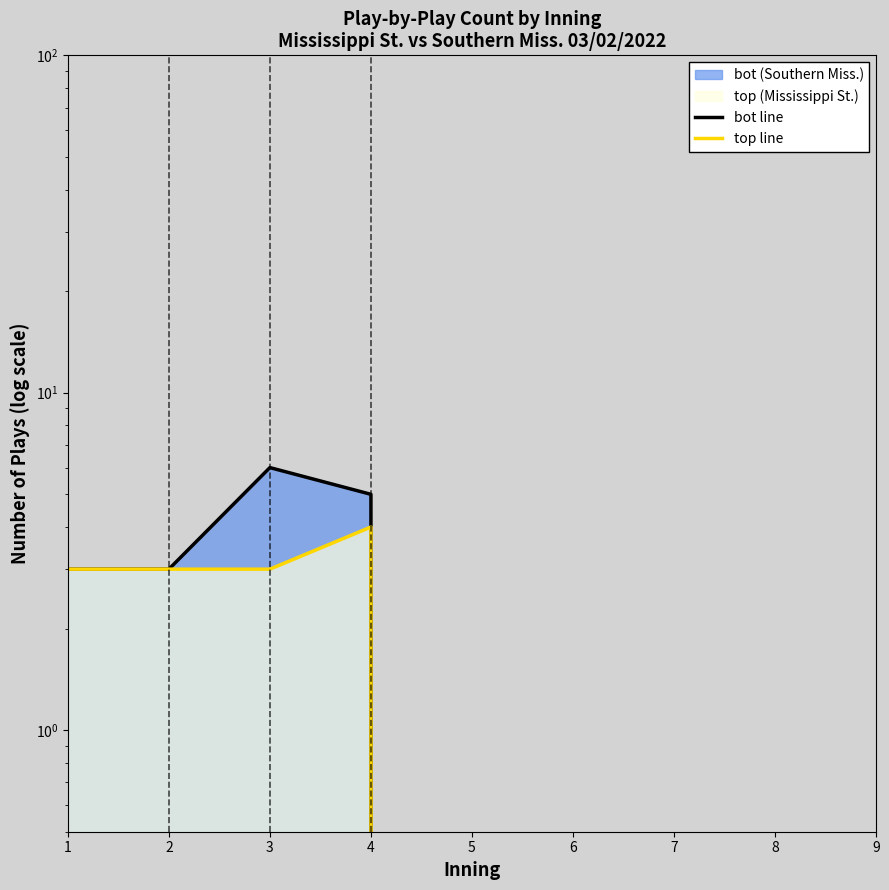

Where is top line nearest to the value 2?

1